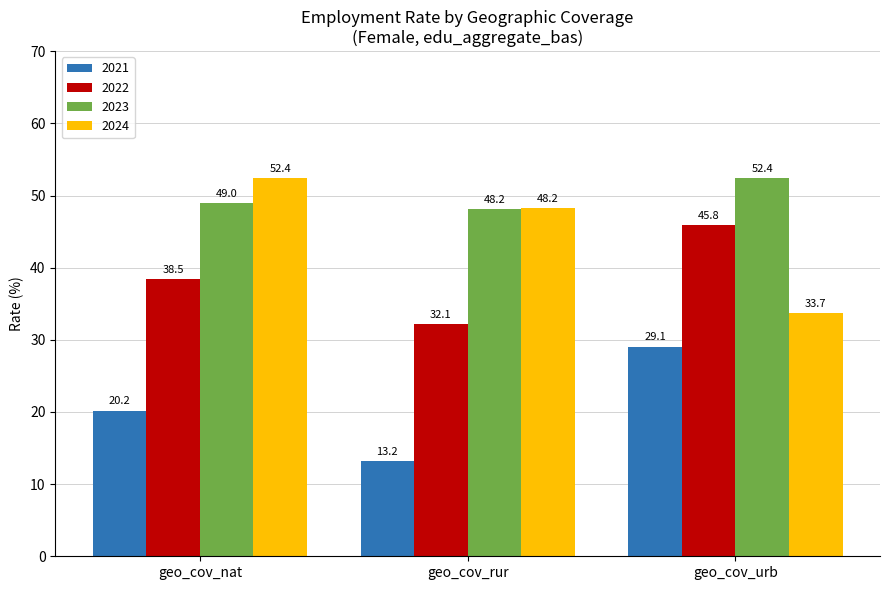

What is the minimum value for 2022?

32.1